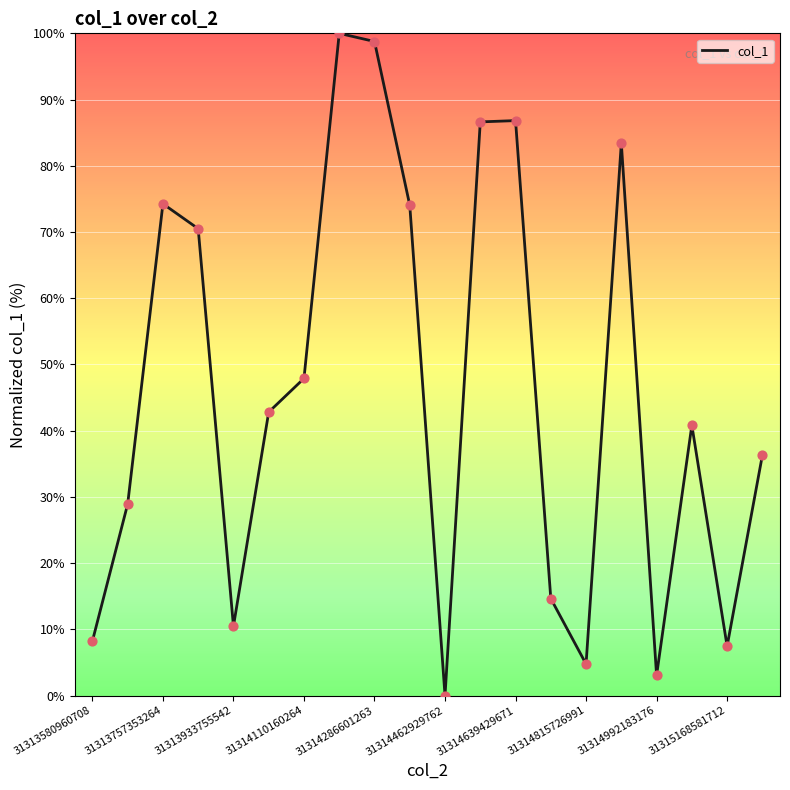

What is the difference between the maximum and minimum values?

100.0